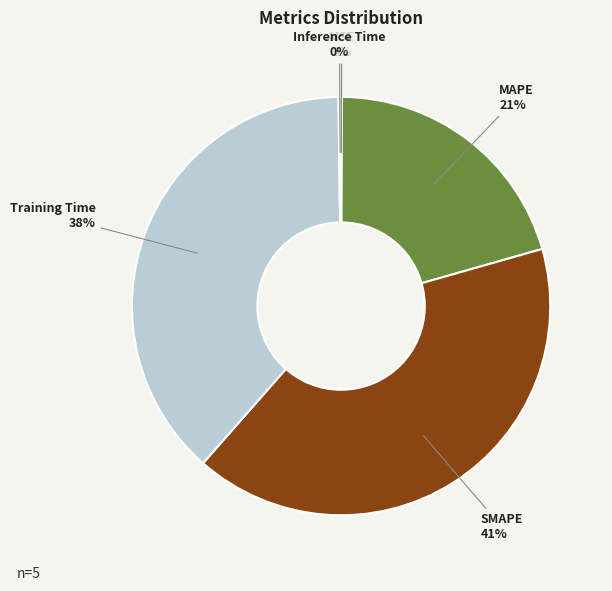

To the nearest percent, what is the difference between the largest and smallest slice percentages?

41%